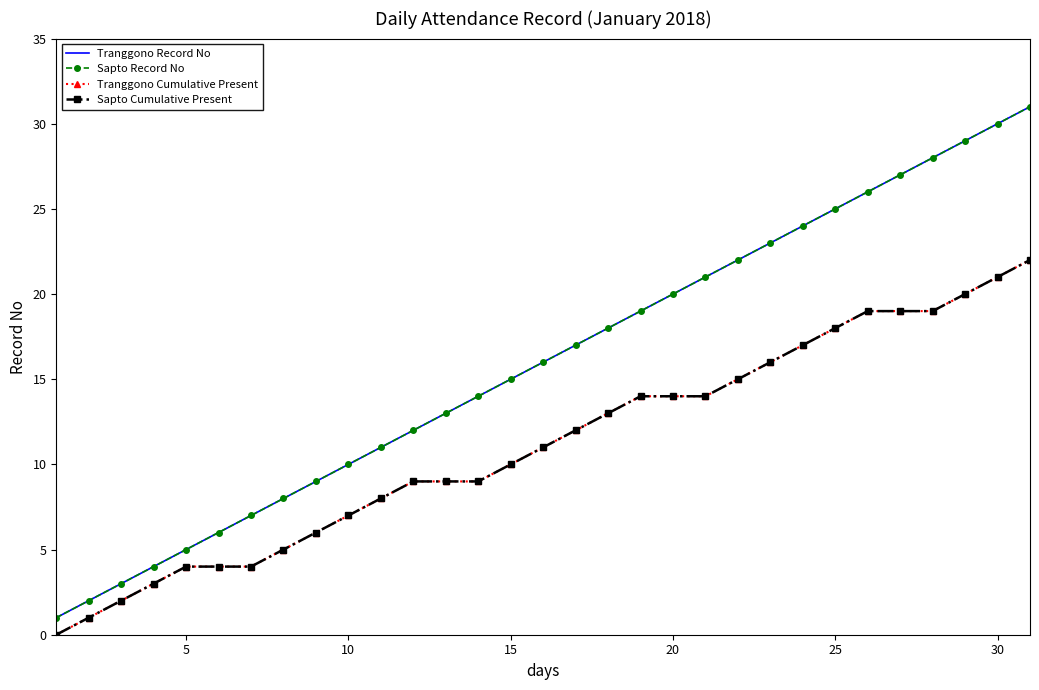

How many data points does each series have?

31